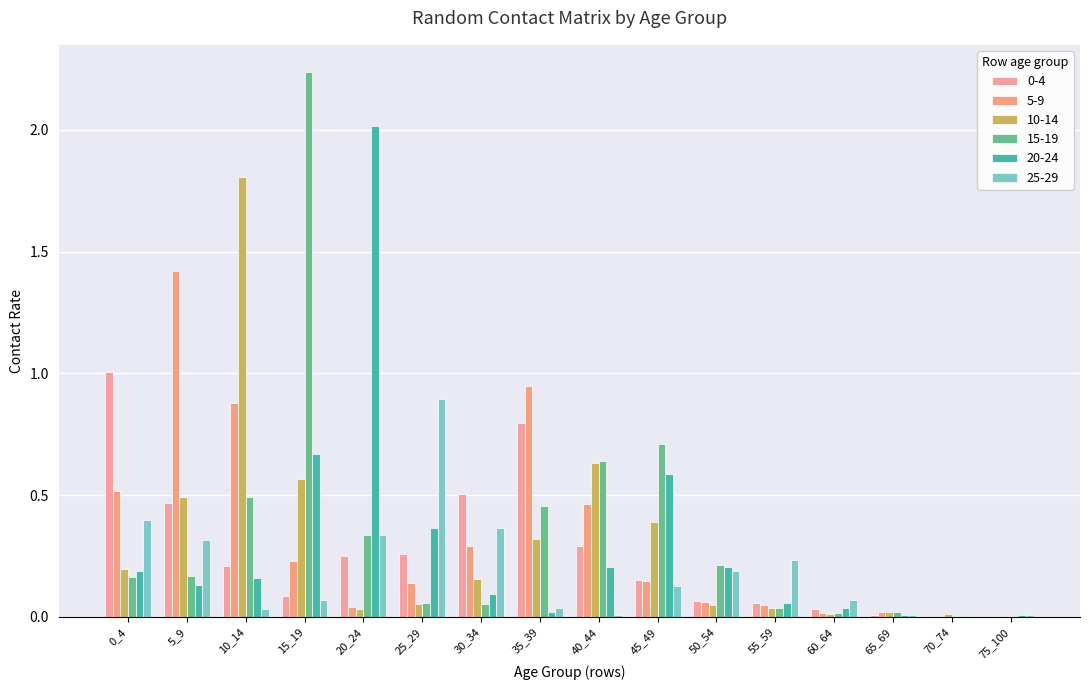

What is the value of the 25-29 bar at the 10th from the left?

0.1